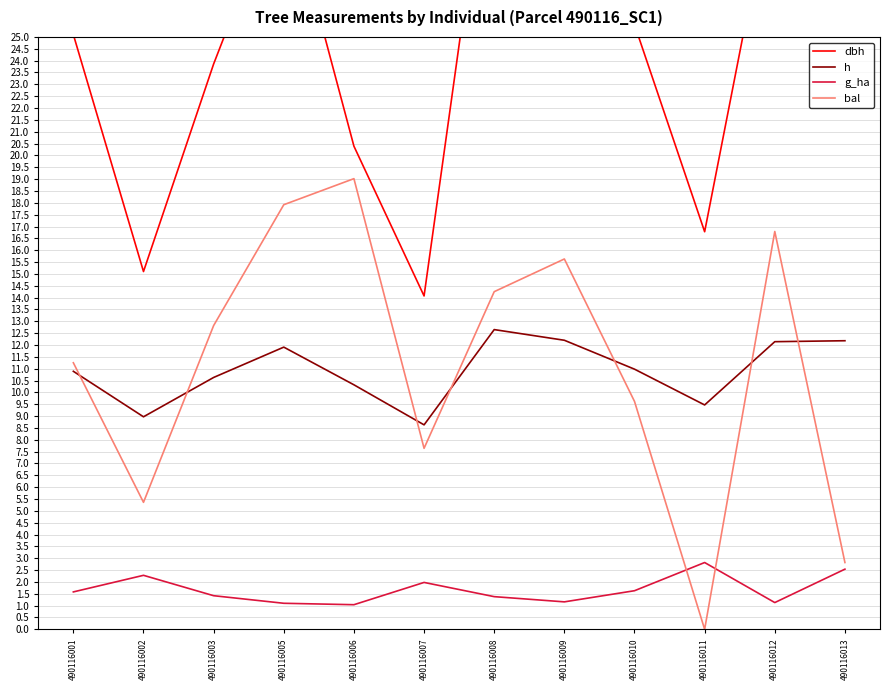

The dbh series shows 14.1 at 490116007. True or false?

True